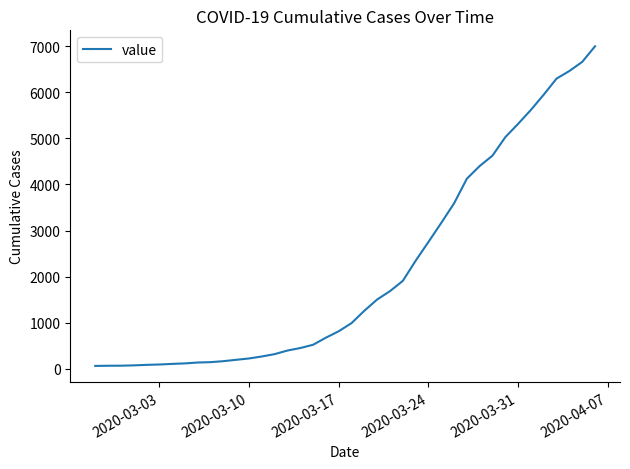

What is the smallest value displayed?

64